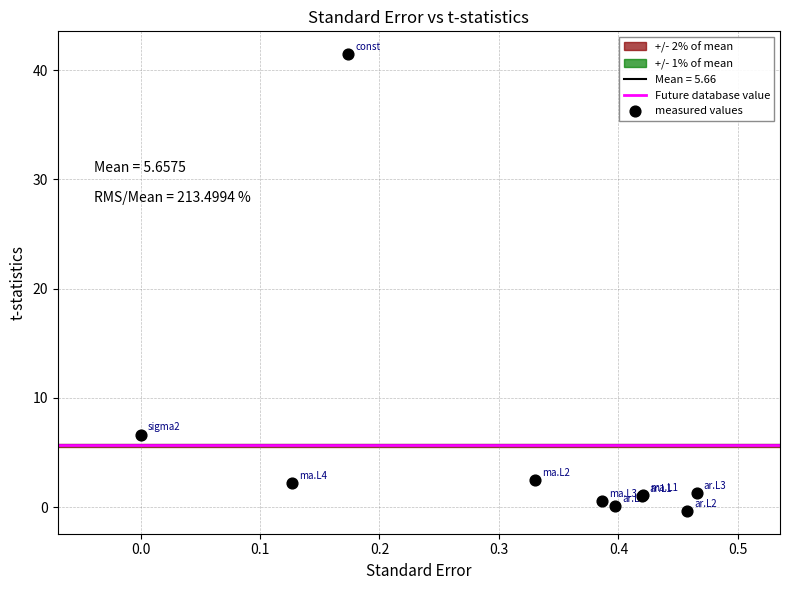

What Y value in the scatter plot is closest to 20?

6.6